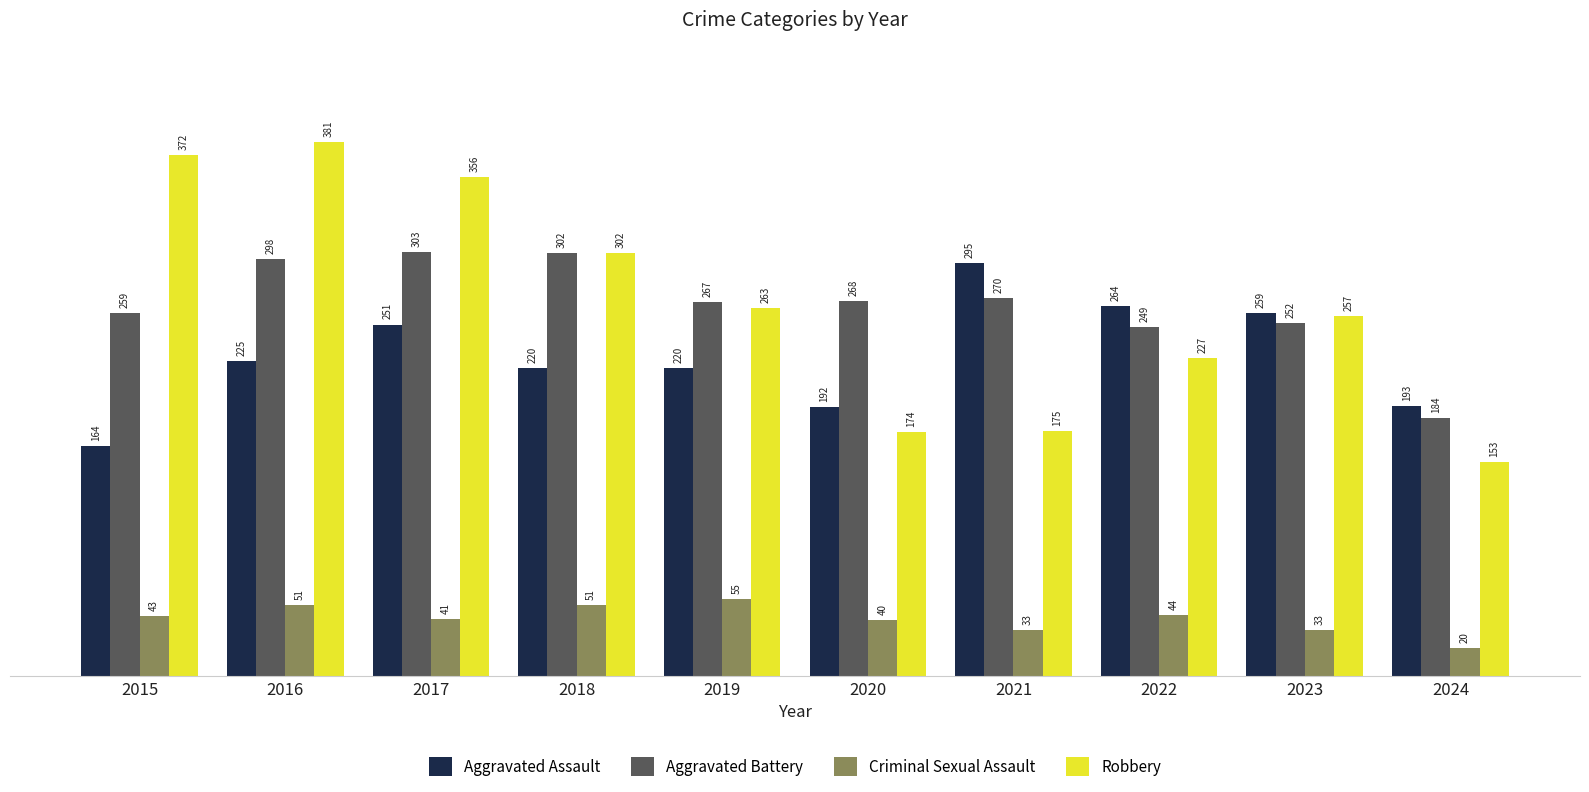

Count the number of categories in the chart.

10